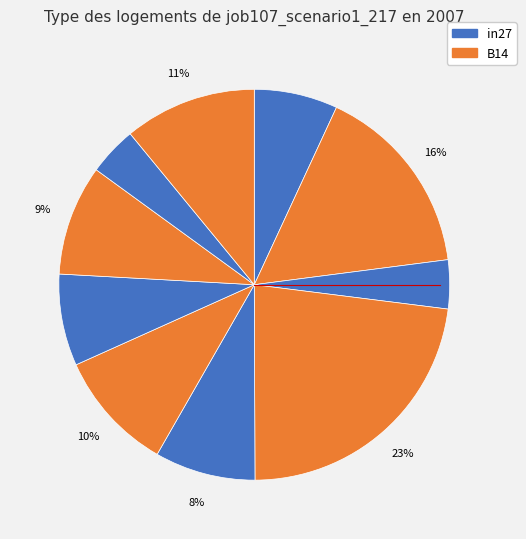

To the nearest percent, what is the average slice percentage?

10%